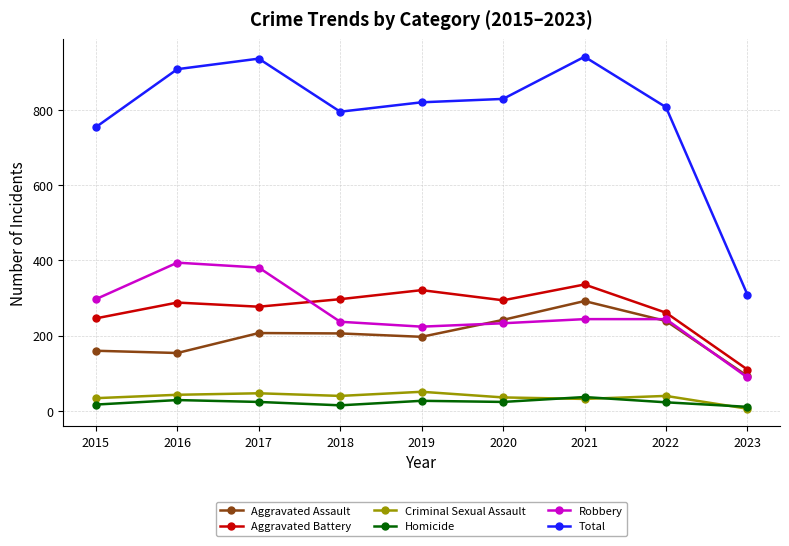

Where does the Aggravated Assault series first go above 206?

2017